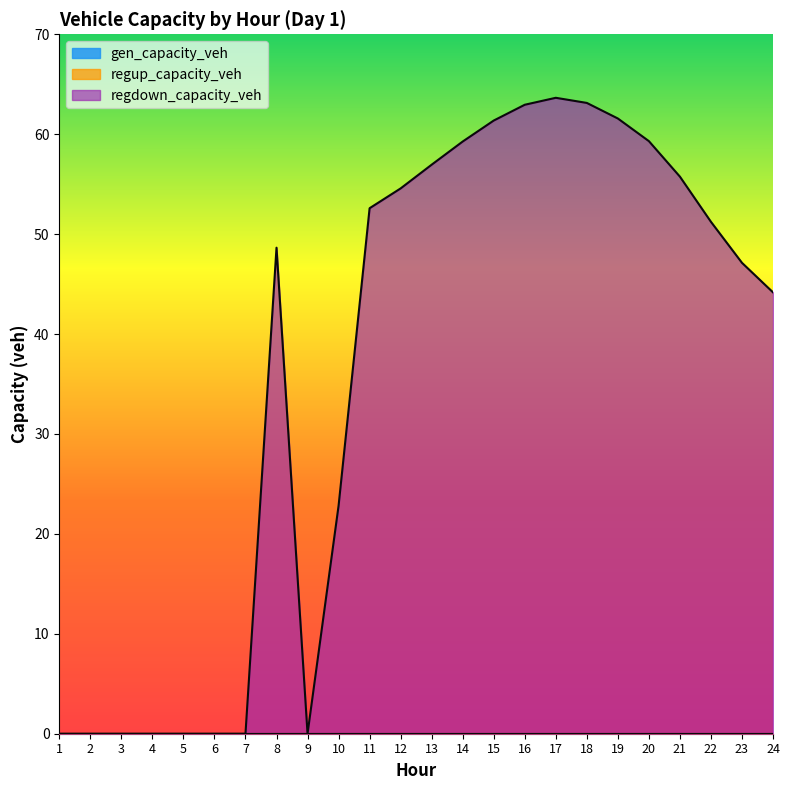

In regdown_capacity_veh, how many points are higher than both neighbors (excluding endpoints)?

2